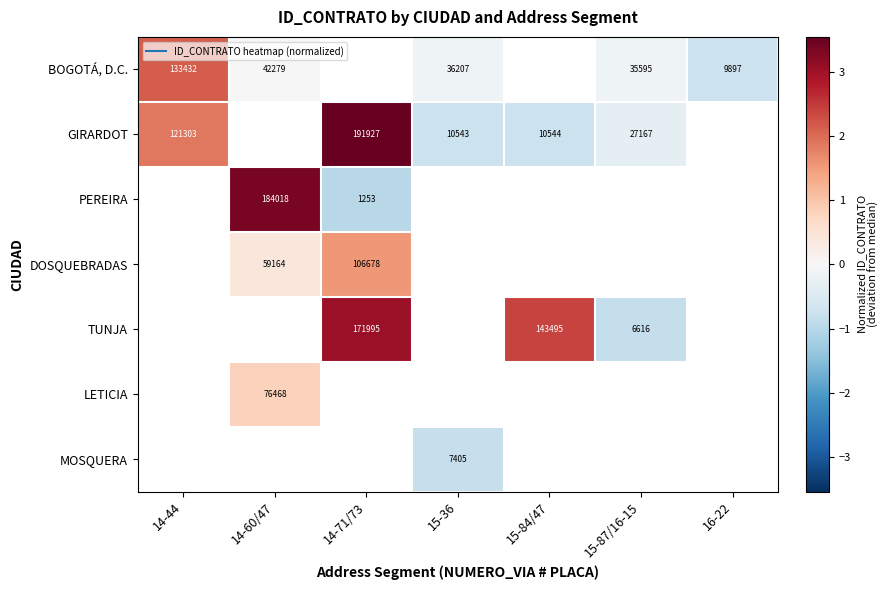

Is the value of TUNJA at 15-84/47 greater than the value of PEREIRA at 15-84/47?

No